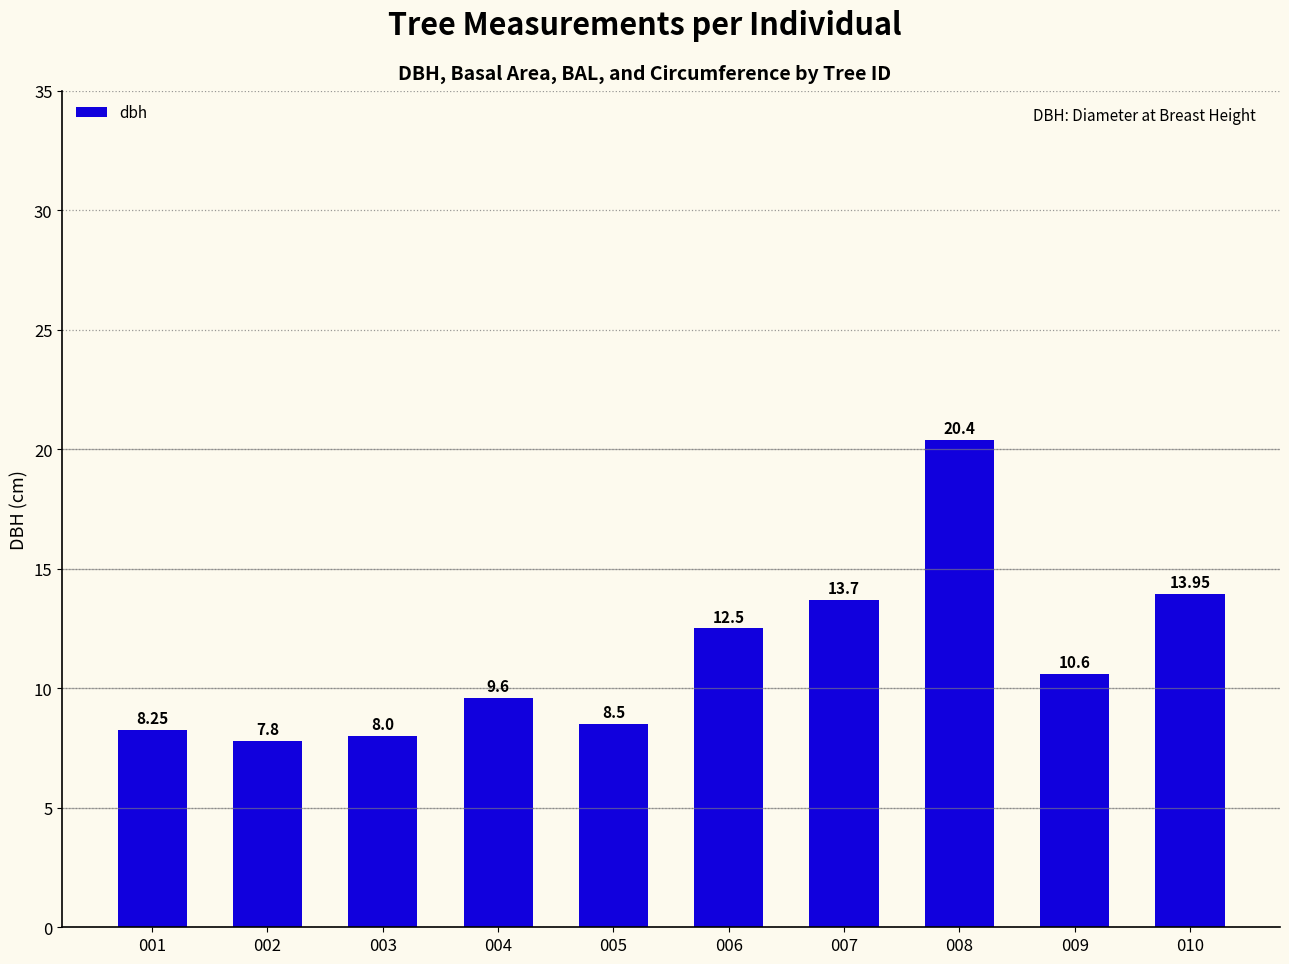

True or false: the data shows 8.0 at 003.

True